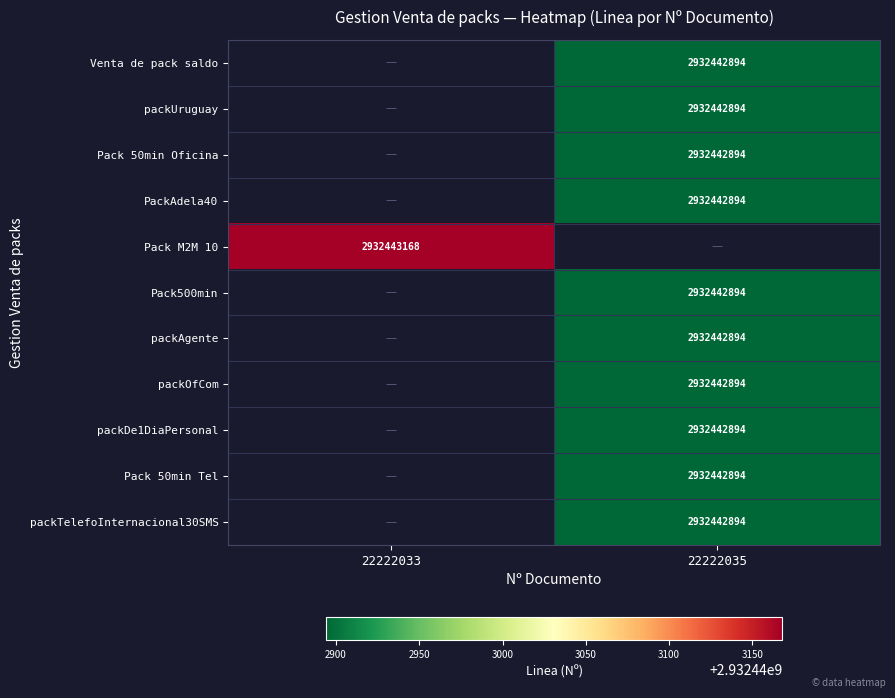

List the labels in order of Pack M2M 10 value, largest first.

22222033, 22222035